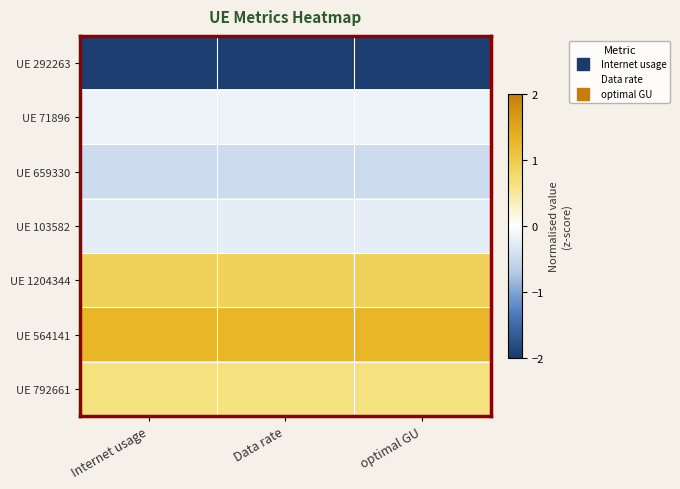

Between Data rate and optimal GU, which is larger?

Data rate